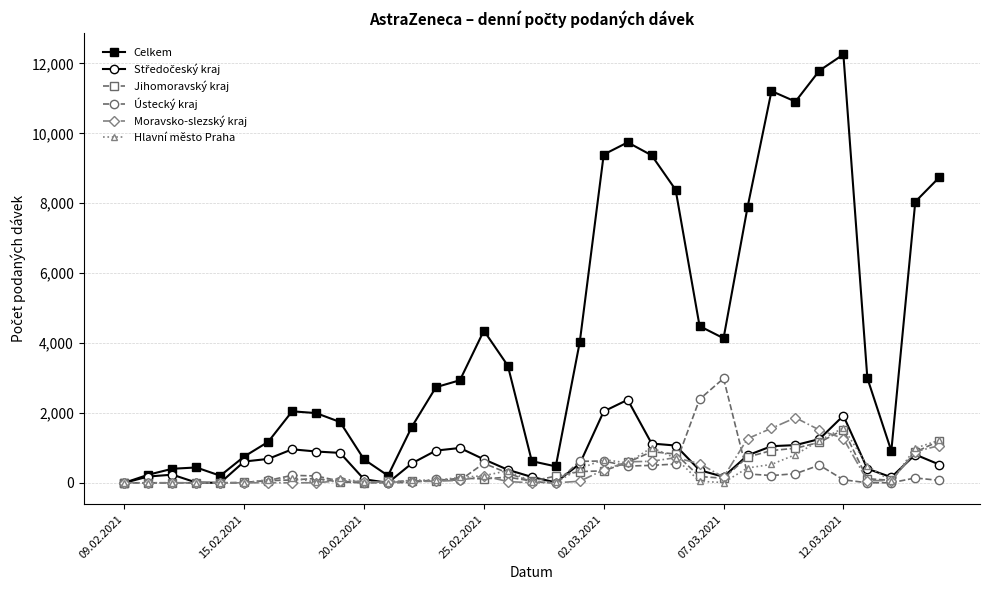

True or false: Celkem has more than 1 interior local peaks.

True